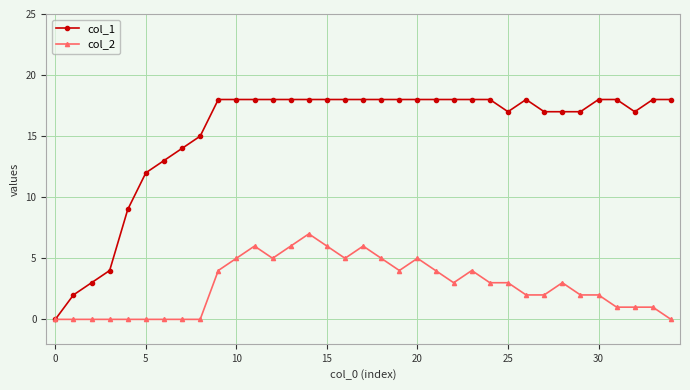

Which series has the largest total across all categories?

col_1